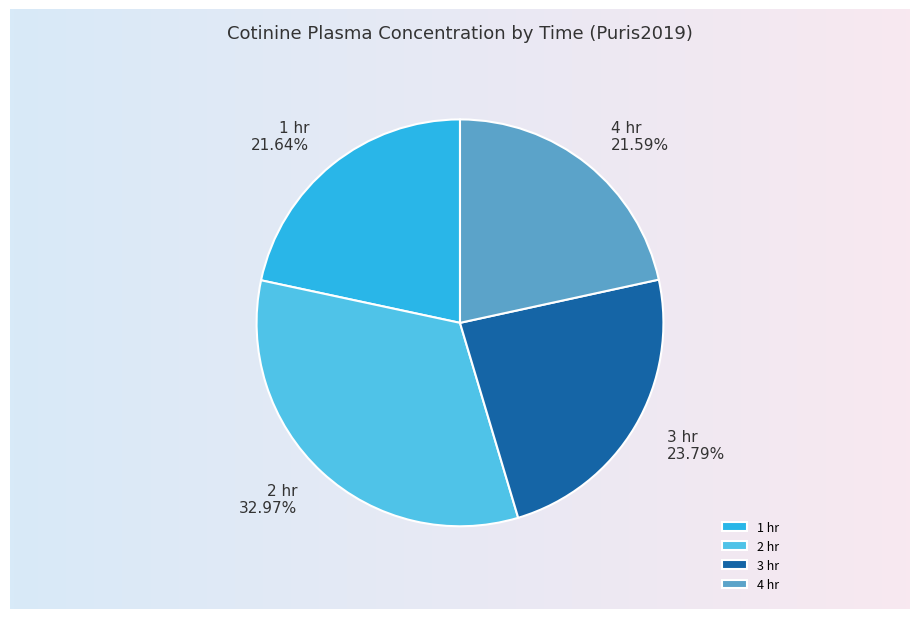

To the nearest percent, what is the difference between the 1 hr and 2 hr slice percentages?

11%